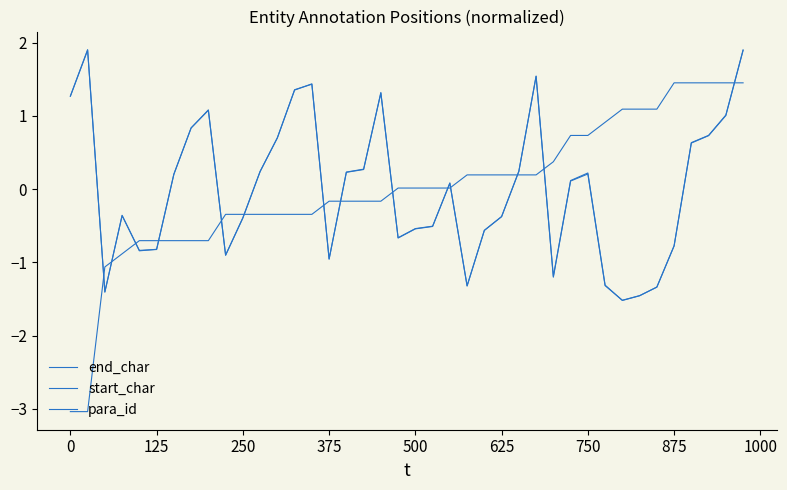

How many lines are shown in the chart?

3